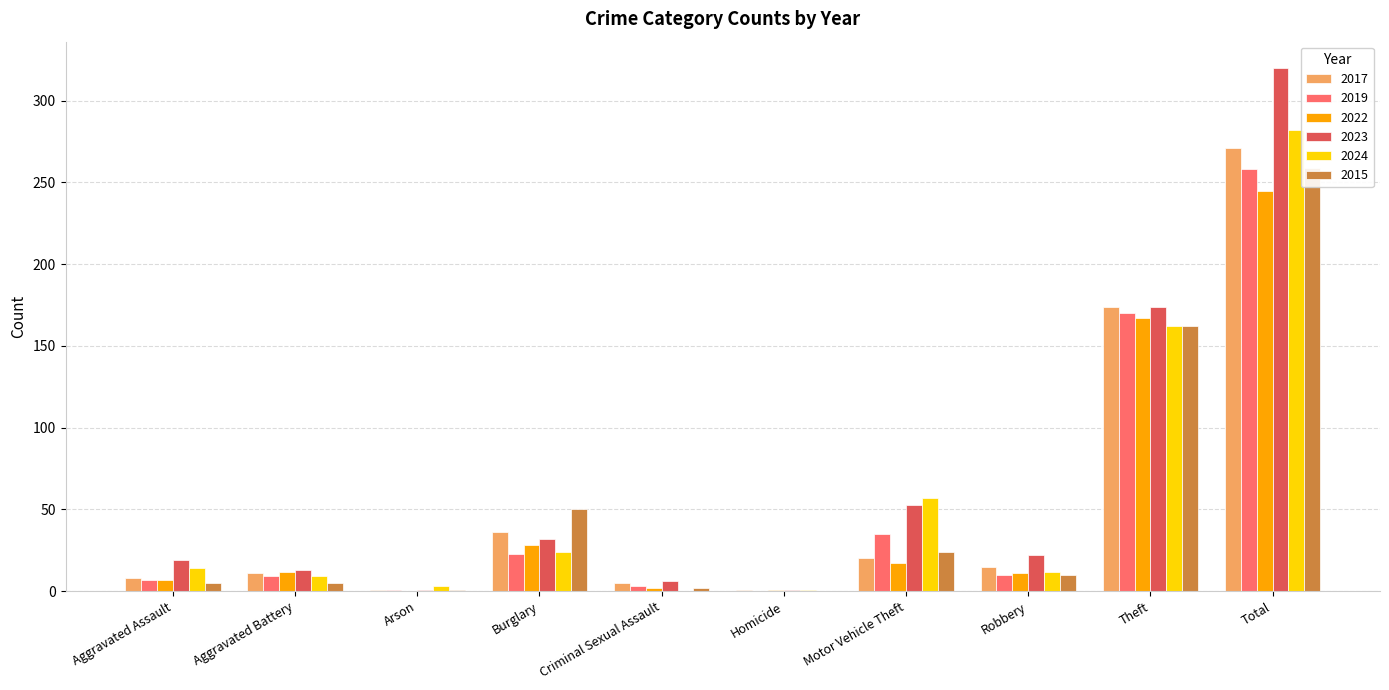

List the labels in order of 2022 value, largest first.

Total, Theft, Burglary, Motor Vehicle Theft, Aggravated Battery, Robbery, Aggravated Assault, Criminal Sexual Assault, Homicide, Arson